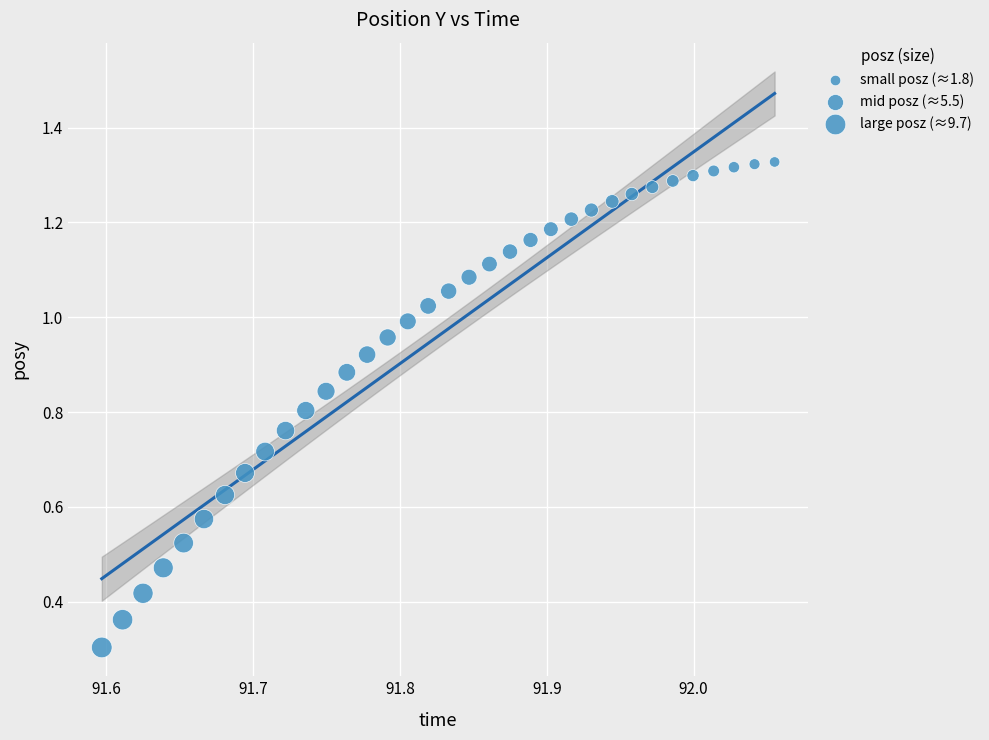

What Y value in the scatter plot is closest to 0?

0.3